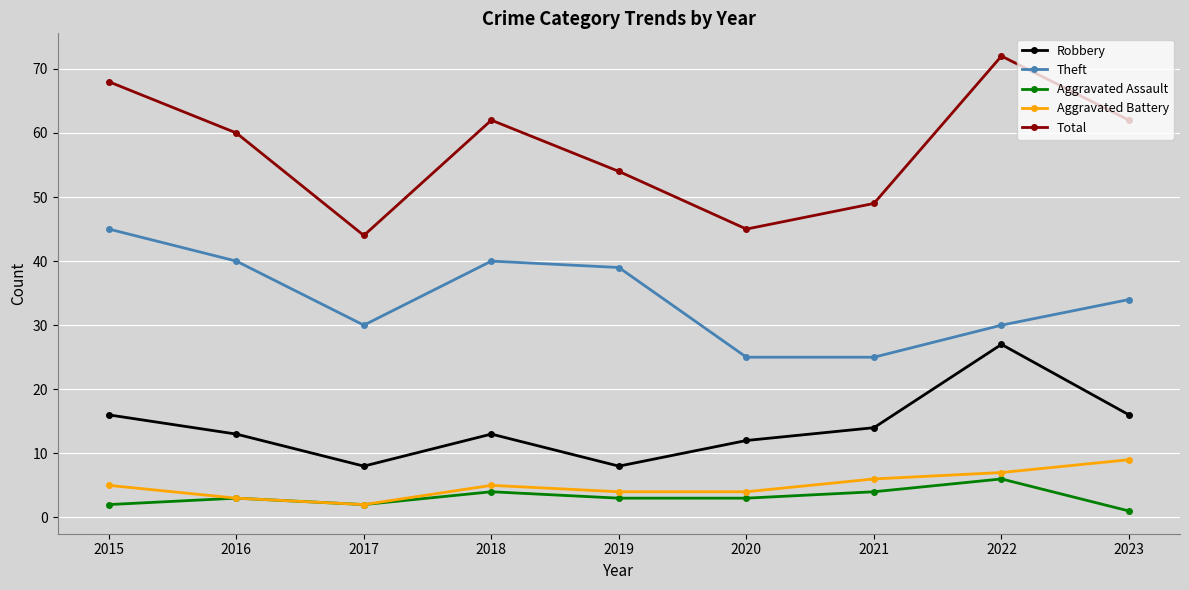

True or false: Aggravated Battery and Theft intersect in this chart.

False